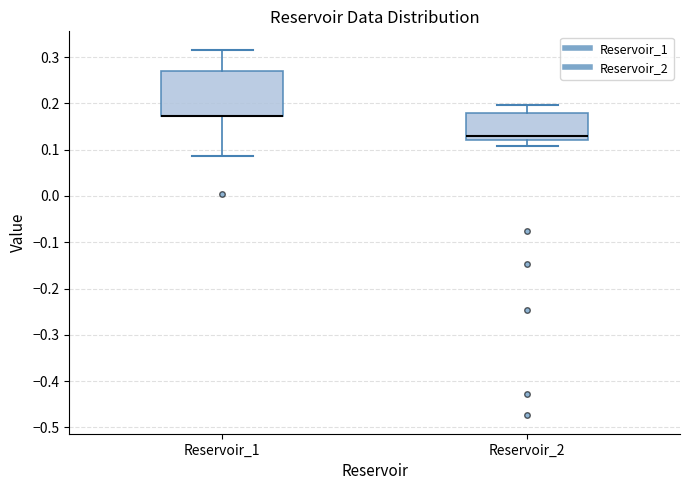

Which box is the tallest, from its lower edge to its upper edge?

Reservoir_1